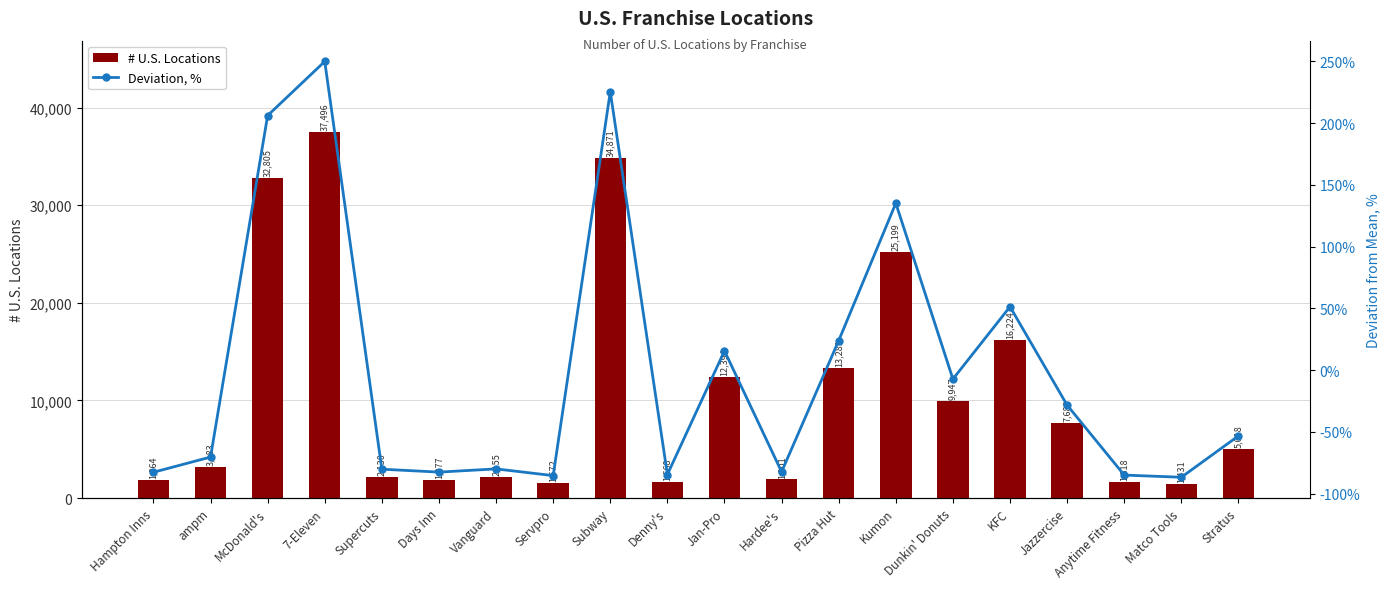

Reading left to right, list all the values displayed in this chart.

# U.S. Locations: 1864.0	3183.0	32805.0	37496.0	2130.0	1877.0	2155.0	1572.0	34871.0	1668.0	12394.0	1901.0	13281.0	25199.0	9947.0	16224.0	7683.0	1618.0	1431.0	5018.0
Deviation, %: -82.6	-70.3	206.1	249.9	-80.1	-82.5	-79.9	-85.3	225.4	-84.4	15.7	-82.3	23.9	135.2	-7.2	51.4	-28.3	-84.9	-86.6	-53.2